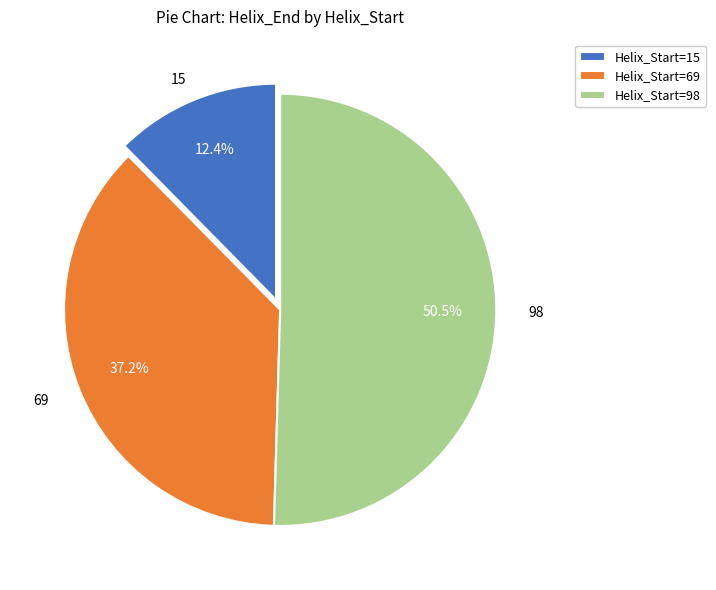

To the nearest percent, what is the combined percentage of 15 and 69?

50%